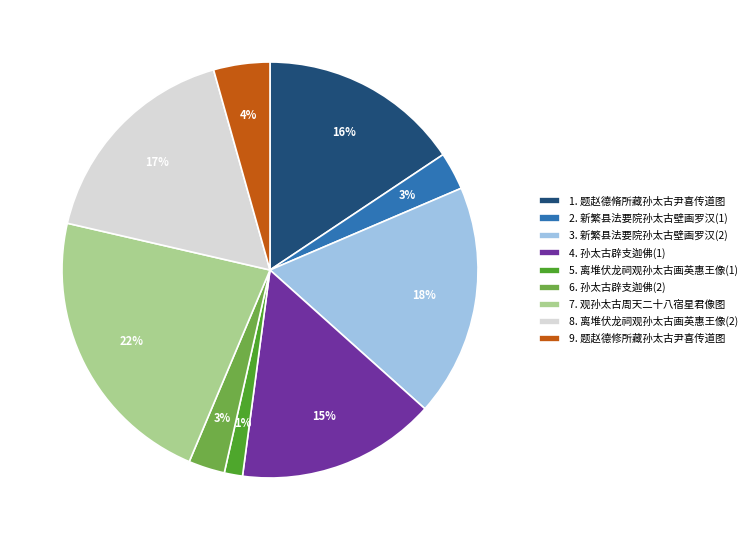

To the nearest percent, what portion does 9. 题赵德修所藏孙太古尹喜传道图 represent?

4%